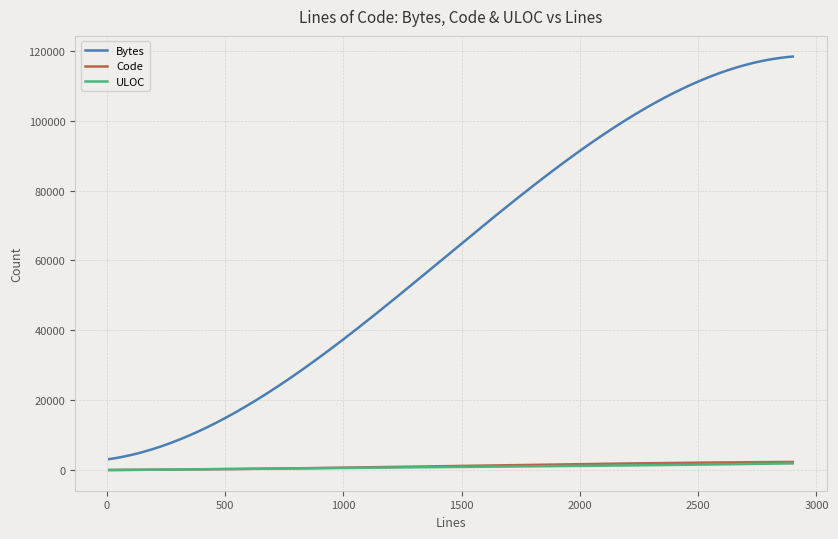

True or false: Bytes and ULOC intersect in this chart.

False